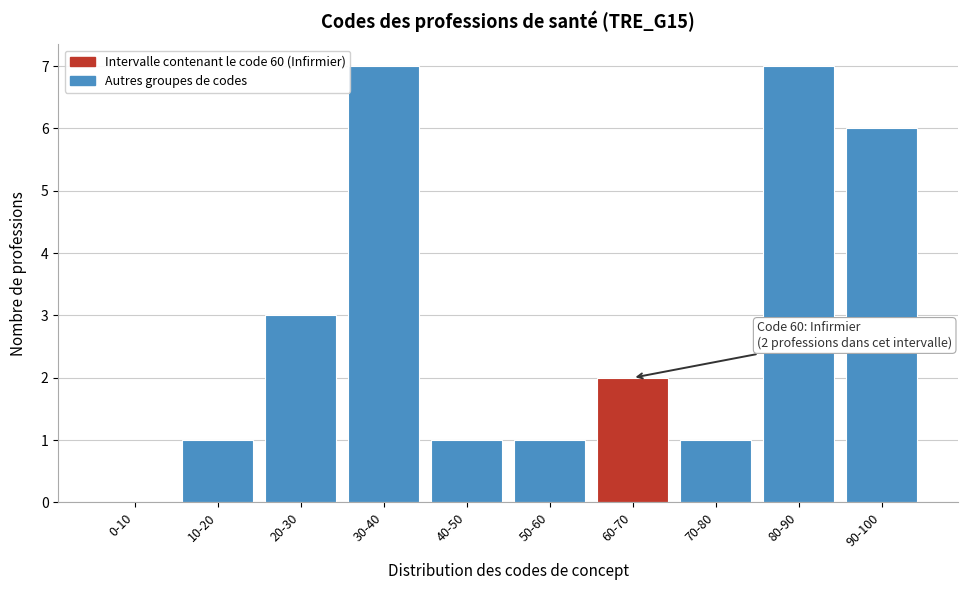

Reading left to right, transcribe all the data shown in this chart.

0-10=0	10-20=1	20-30=3	30-40=7	40-50=1	50-60=1	60-70=2	70-80=1	80-90=7	90-100=6